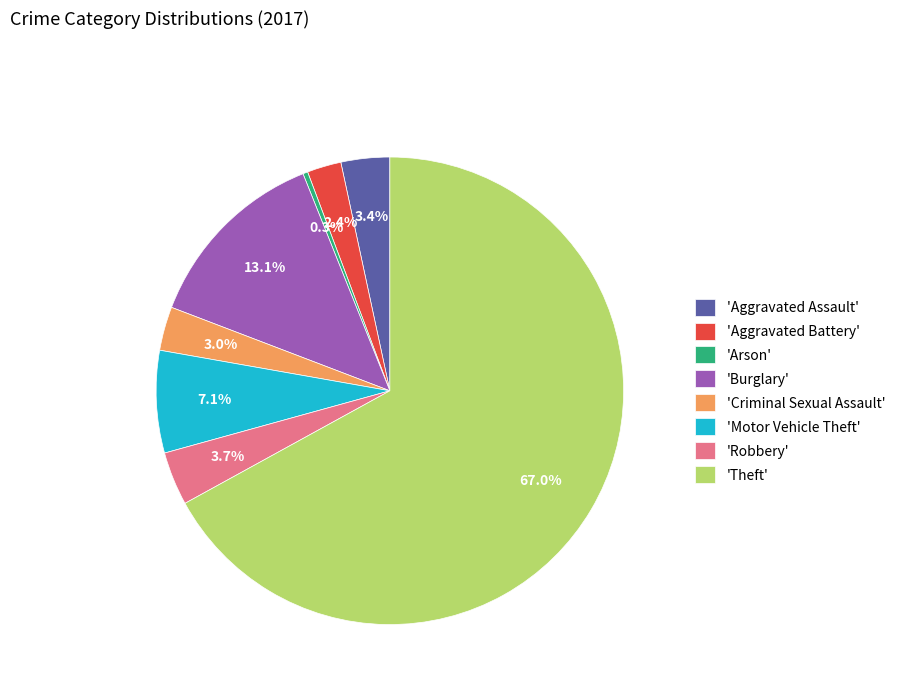

Does any single category account for the majority?

Yes